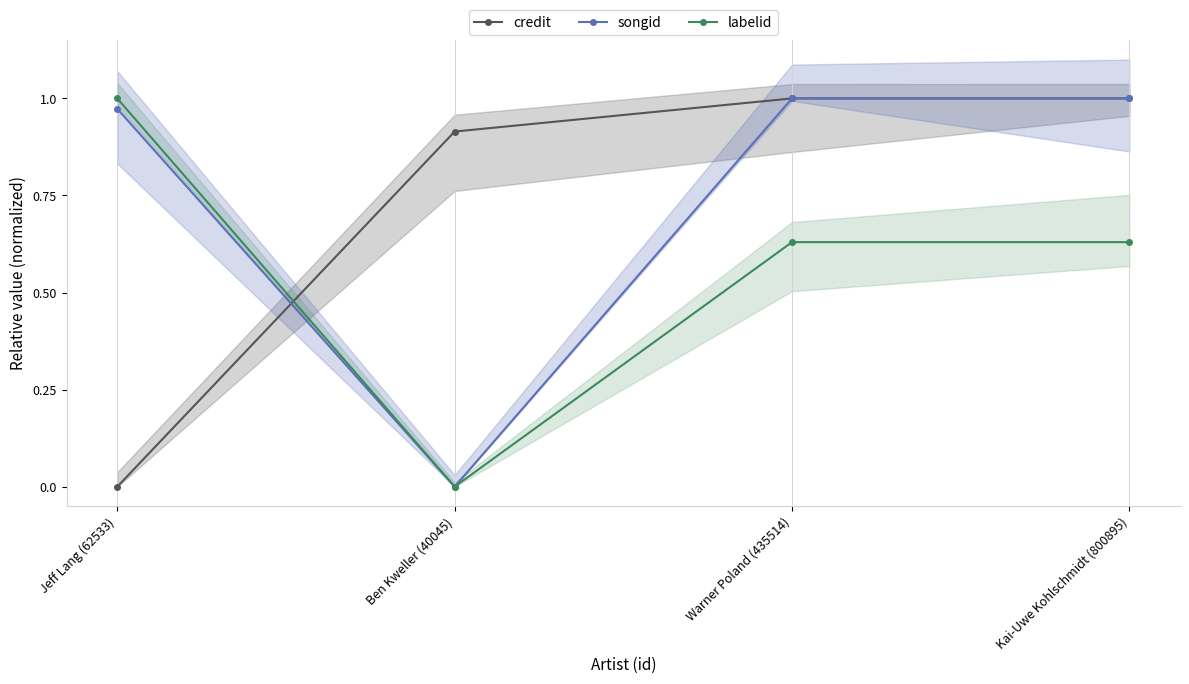

Which series has the largest range (max minus min)?

credit